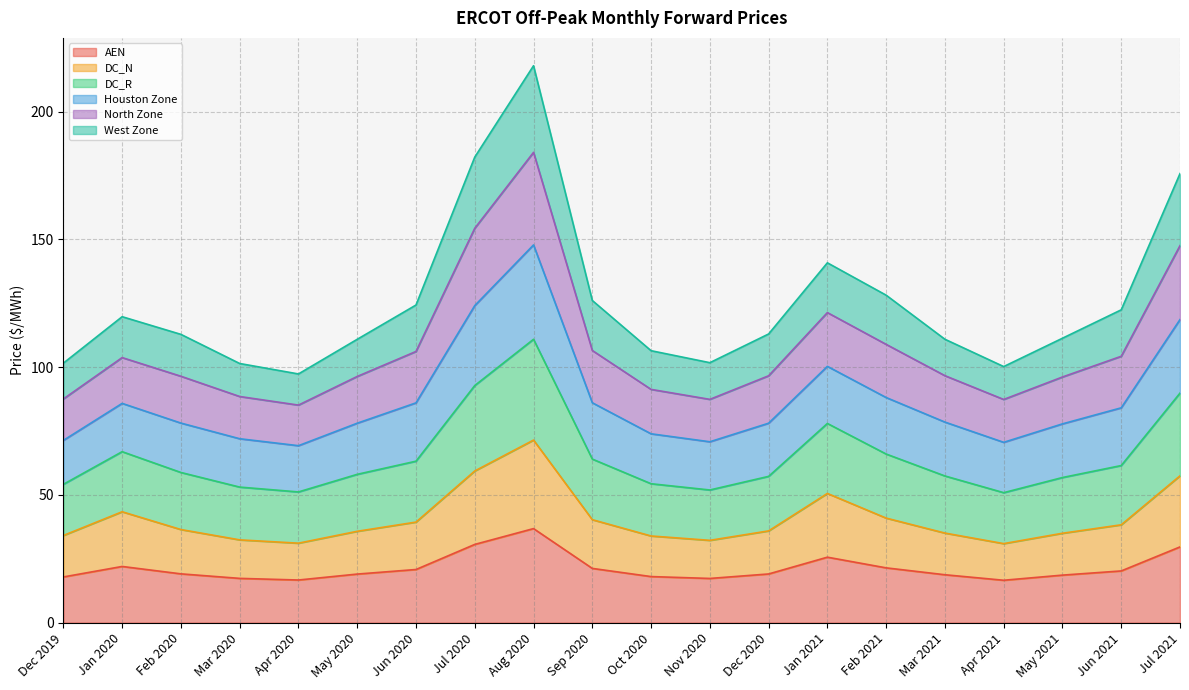

True or false: DC_R and West Zone cross at least once.

False